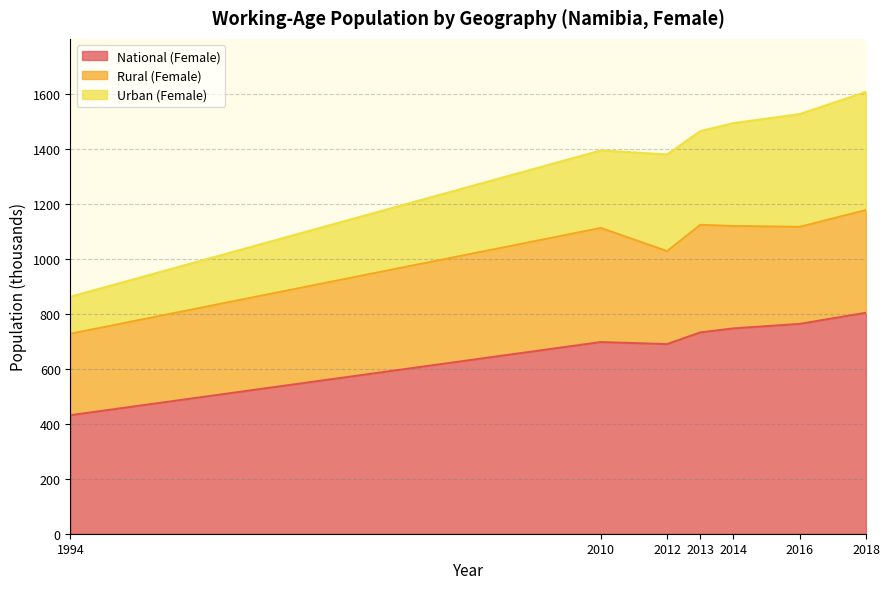

Which category has the highest value in the National (Female) series?

2018